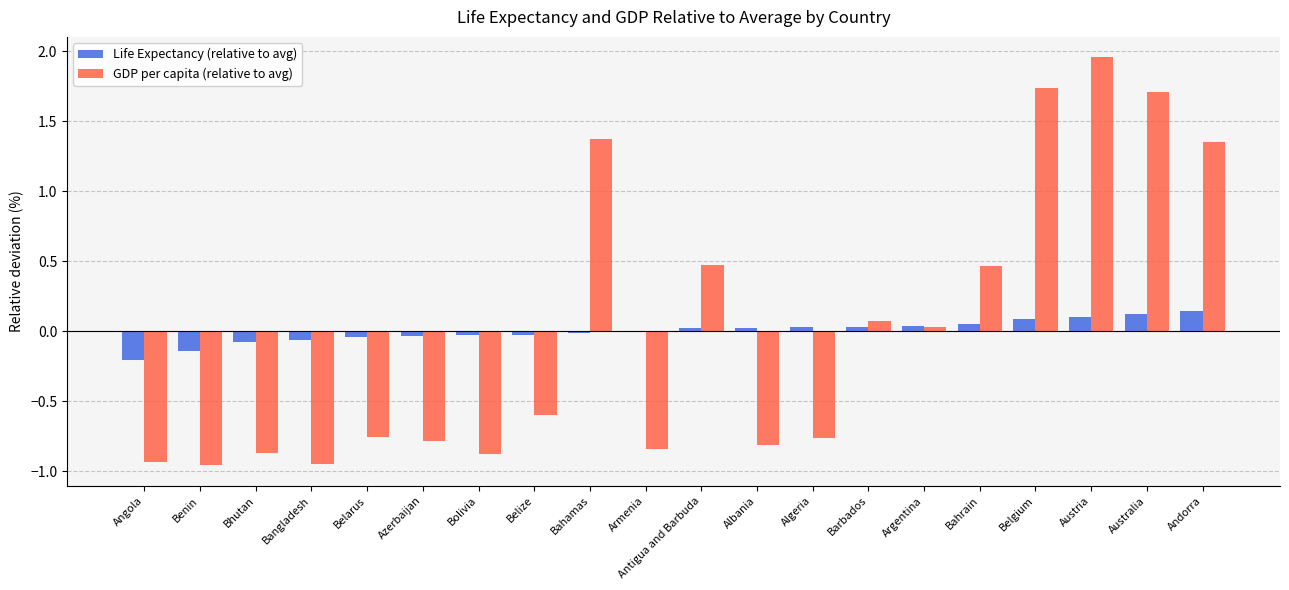

Which series changed the most between Angola and Barbados?

GDP per capita (relative to avg)